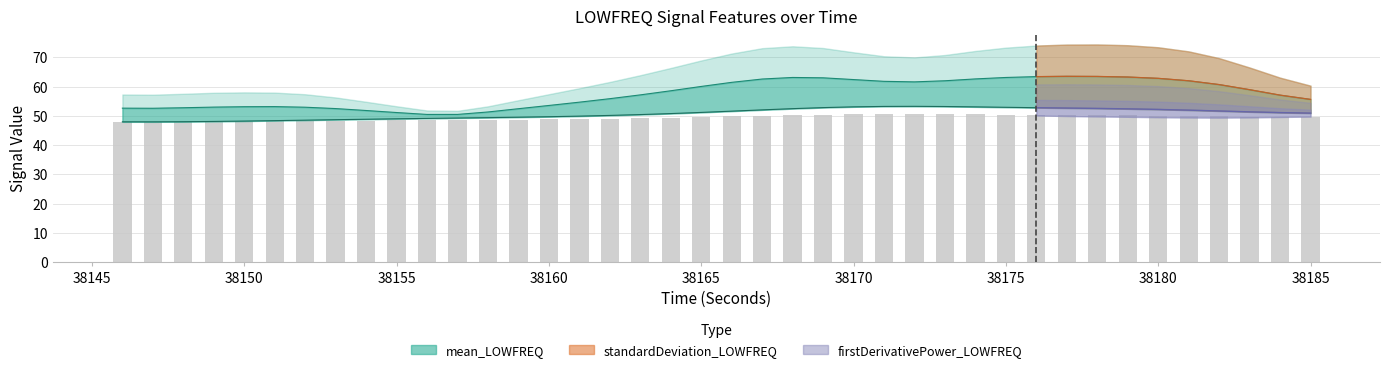

What is the difference between the values at 38170 and 38150?

0.3